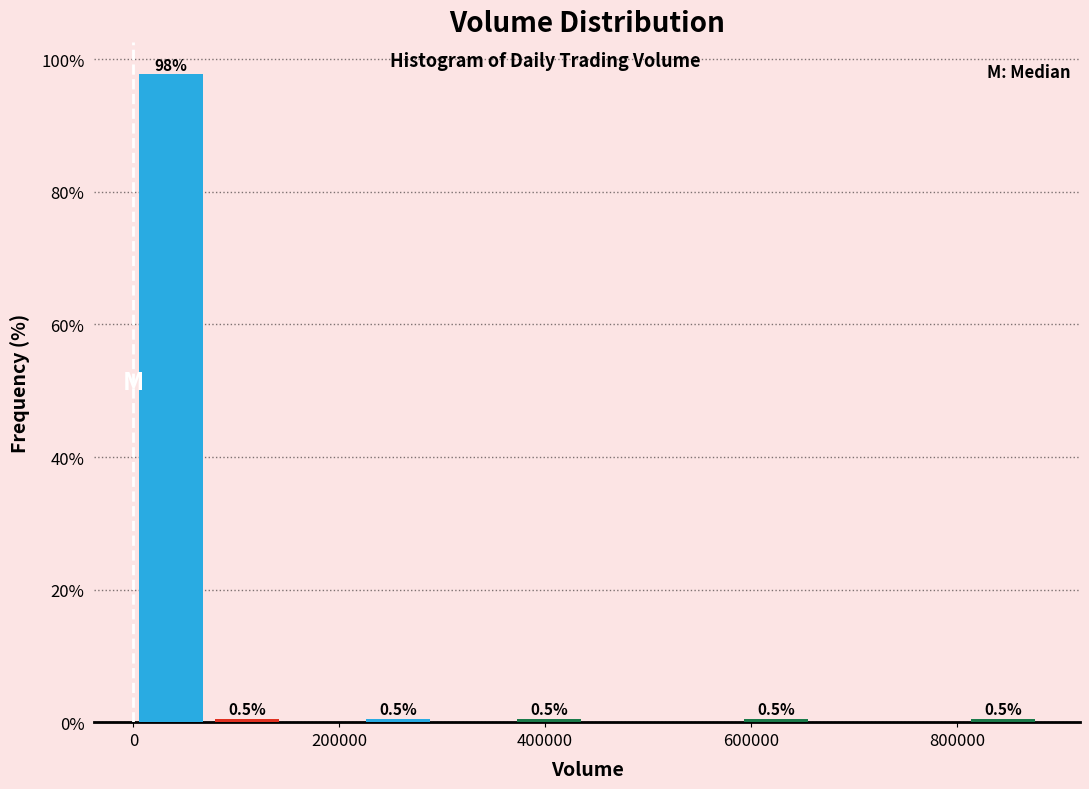

Around what value on the x-axis is the tallest bar? Give the approximate position of its centre, as read against the axis.

40000